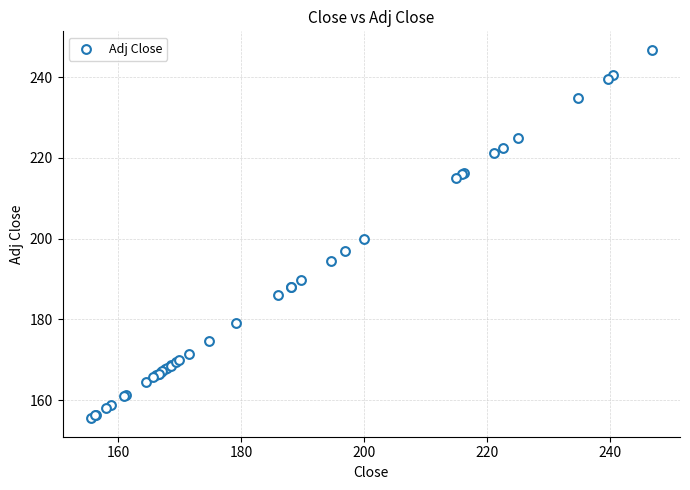

What Y value in the scatter plot is closest to 201?

200.0